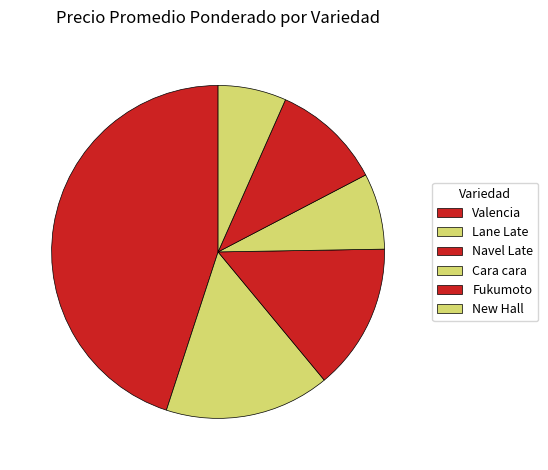

Which category has the biggest portion of the pie?

Valencia